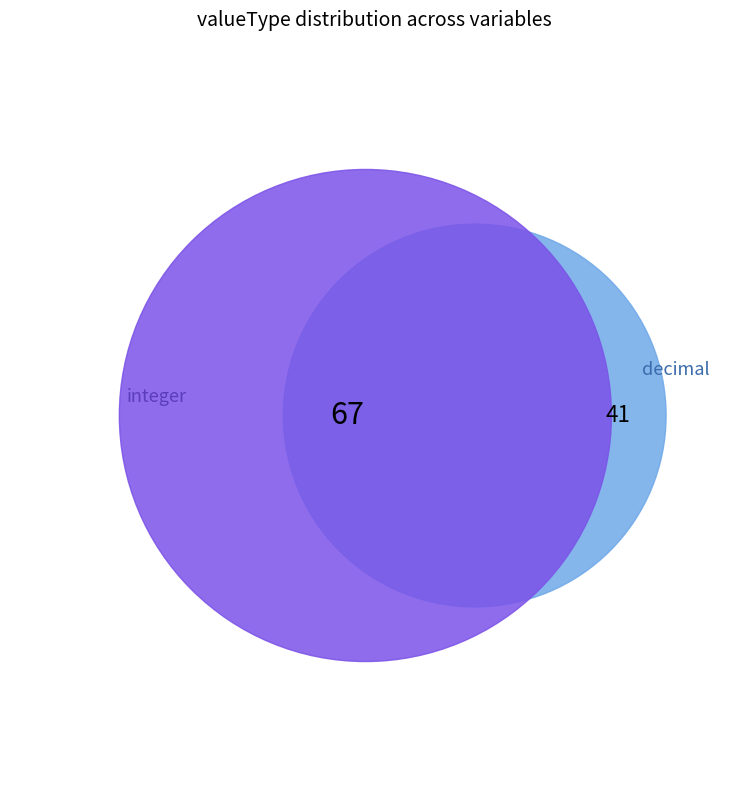

Count the number of slices in the pie.

2